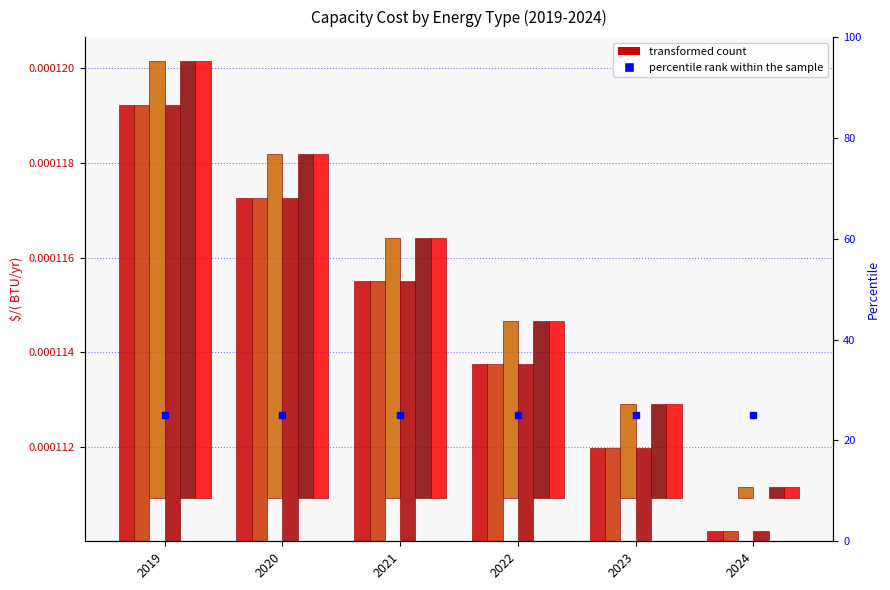

Rank the categories by petroleum diesel value from lowest to highest.

2024, 2023, 2022, 2021, 2020, 2019